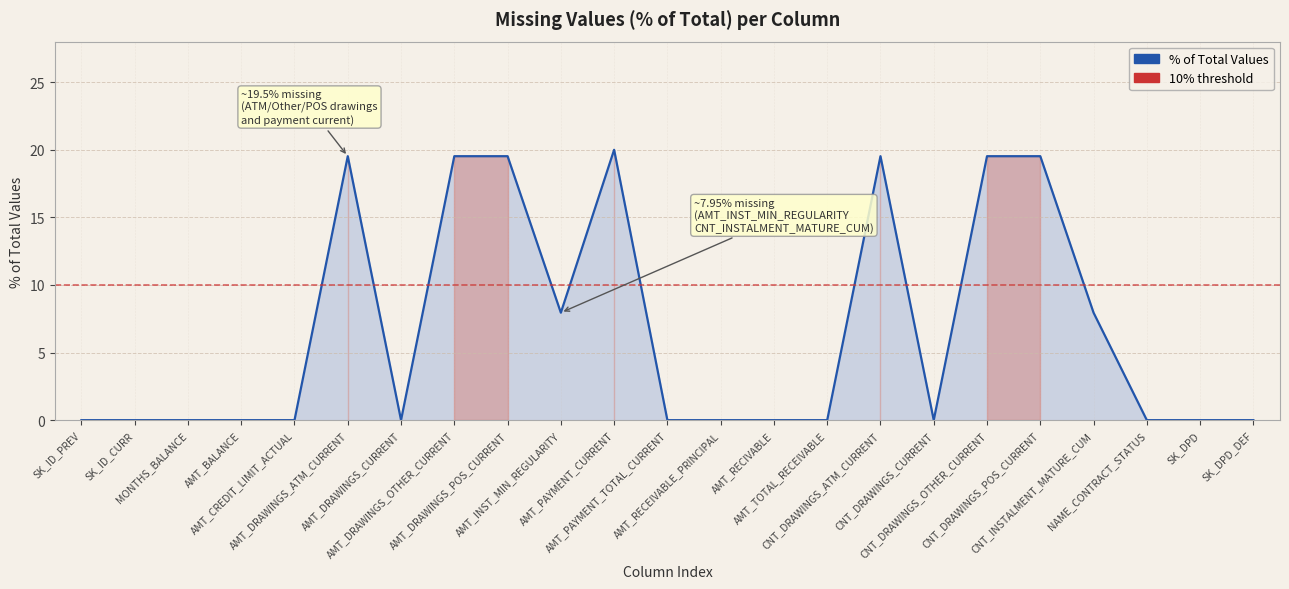

The value at AMT_BALANCE is 10.3. True or false?

False